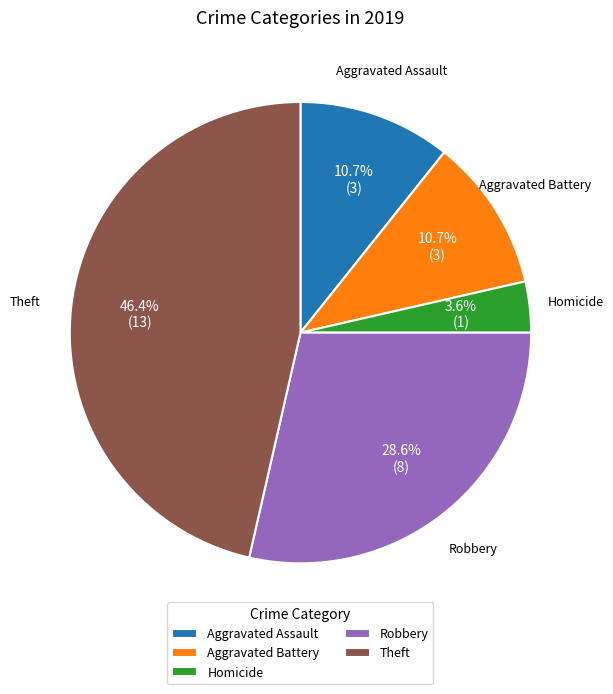

Is Robbery the majority of the pie?

No